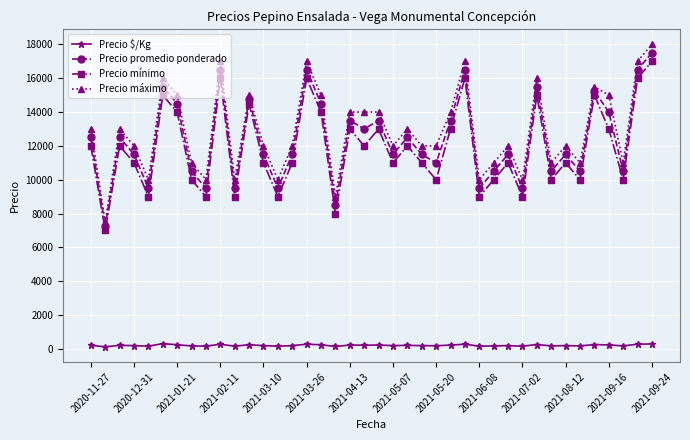

True or false: Precio $/Kg and Precio mínimo intersect in this chart.

False